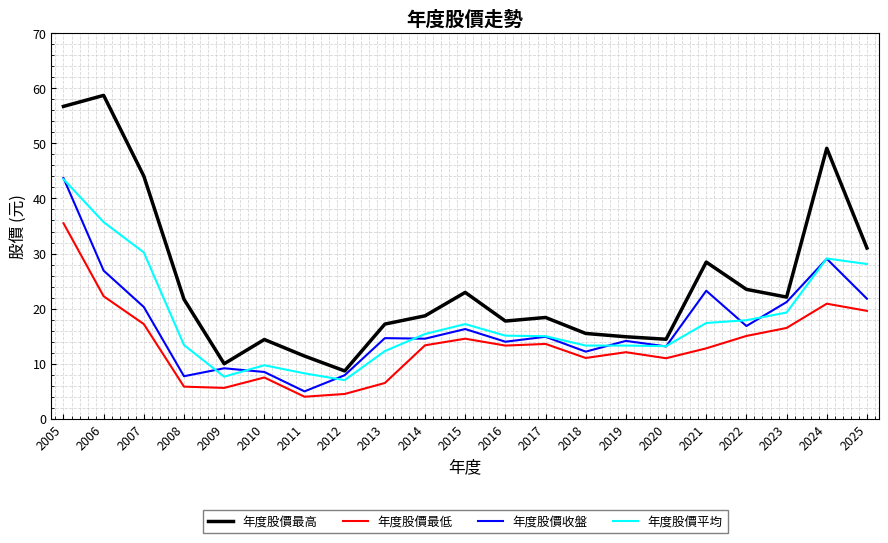

How many lines are shown in the chart?

4